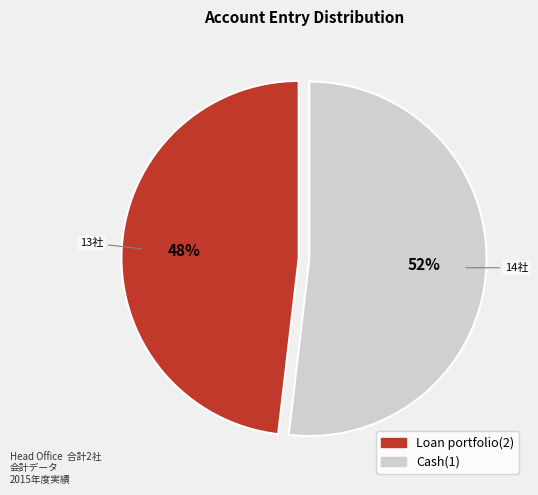

The Loan portfolio(2) slice represents 48% of the pie. True or false?

True